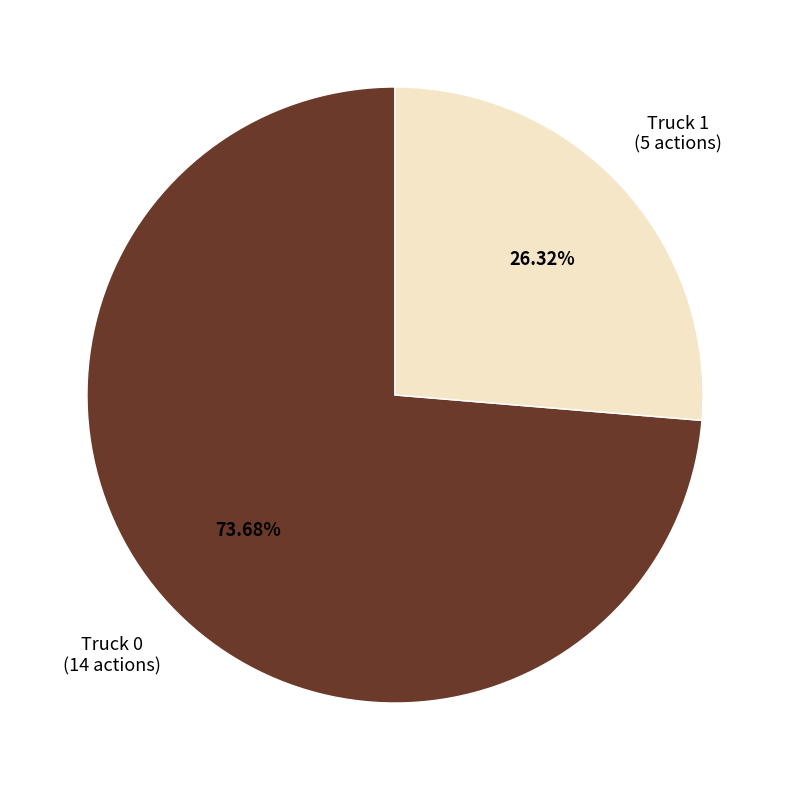

Does any single category account for the majority?

Yes